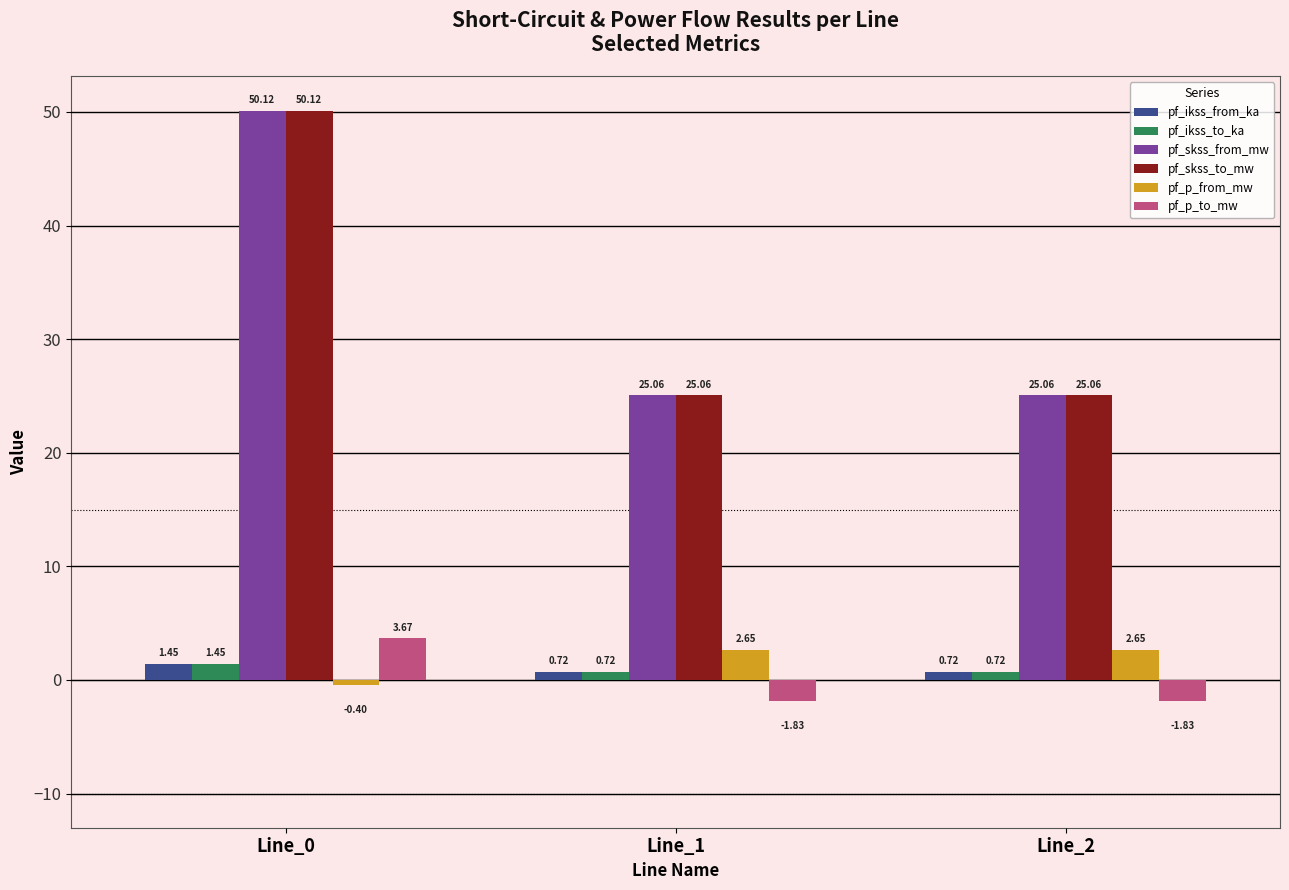

Is the value of pf_ikss_from_ka at Line_2 greater than the value of pf_skss_from_mw at Line_2?

No